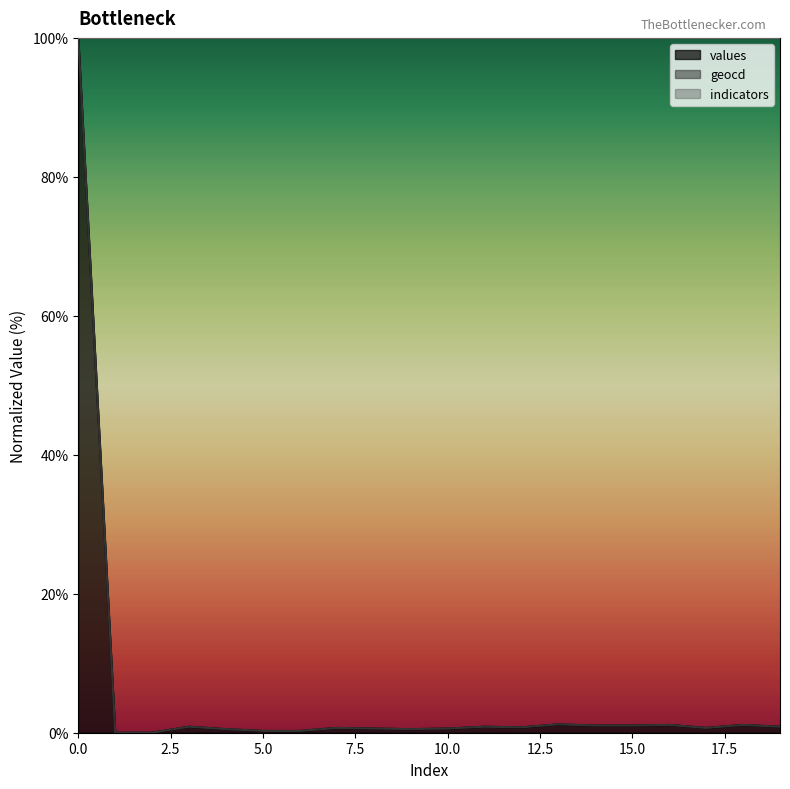

What is the difference between the maximum and minimum values in the values series?

100.0